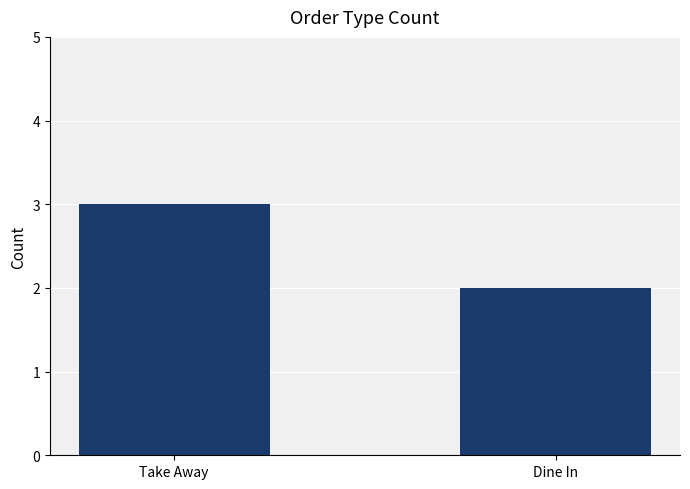

How many values are below 3?

1